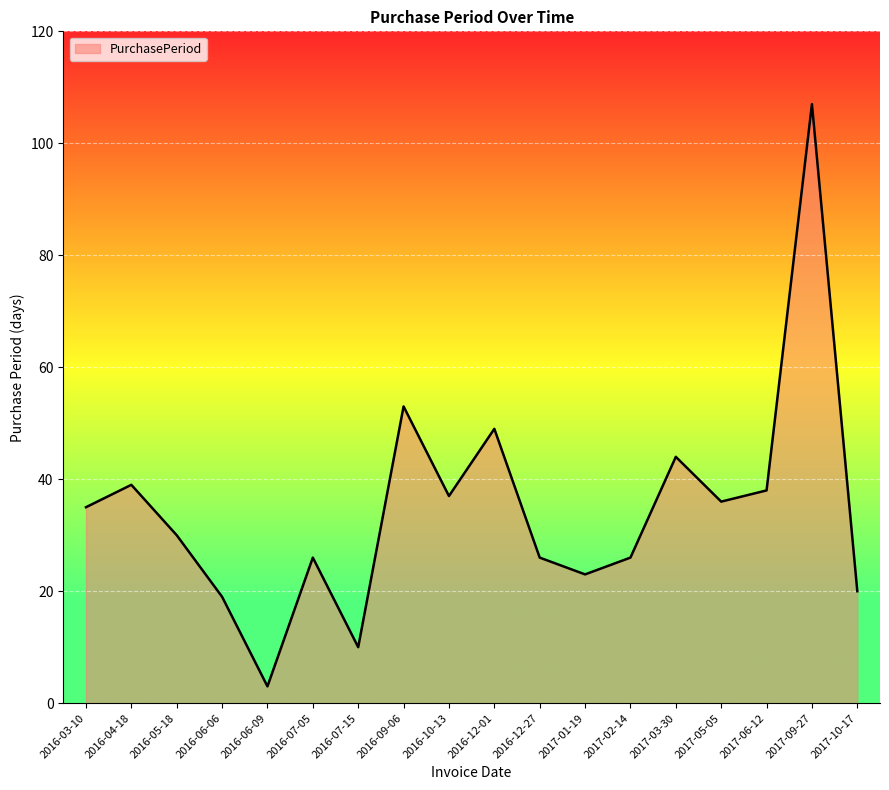

Reading left to right, transcribe all the data shown in this chart.

2016-03-10=35	2016-04-18=39	2016-05-18=30	2016-06-06=19	2016-06-09=3	2016-07-05=26	2016-07-15=10	2016-09-06=53	2016-10-13=37	2016-12-01=49	2016-12-27=26	2017-01-19=23	2017-02-14=26	2017-03-30=44	2017-05-05=36	2017-06-12=38	2017-09-27=107	2017-10-17=20